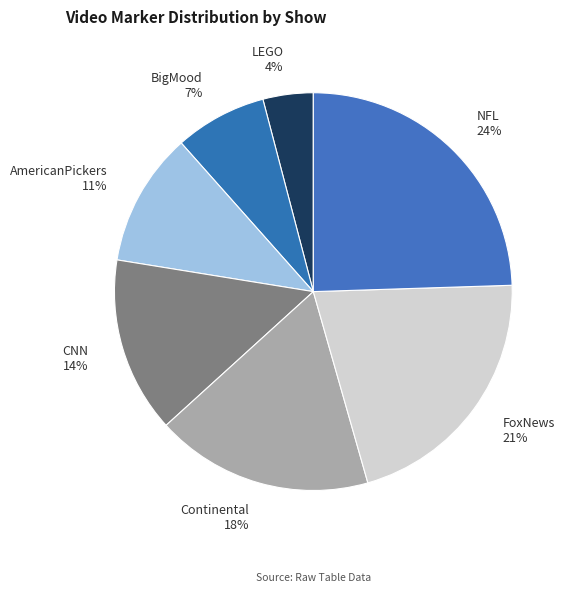

To the nearest percent, what percentage of the pie is NFL?

24%